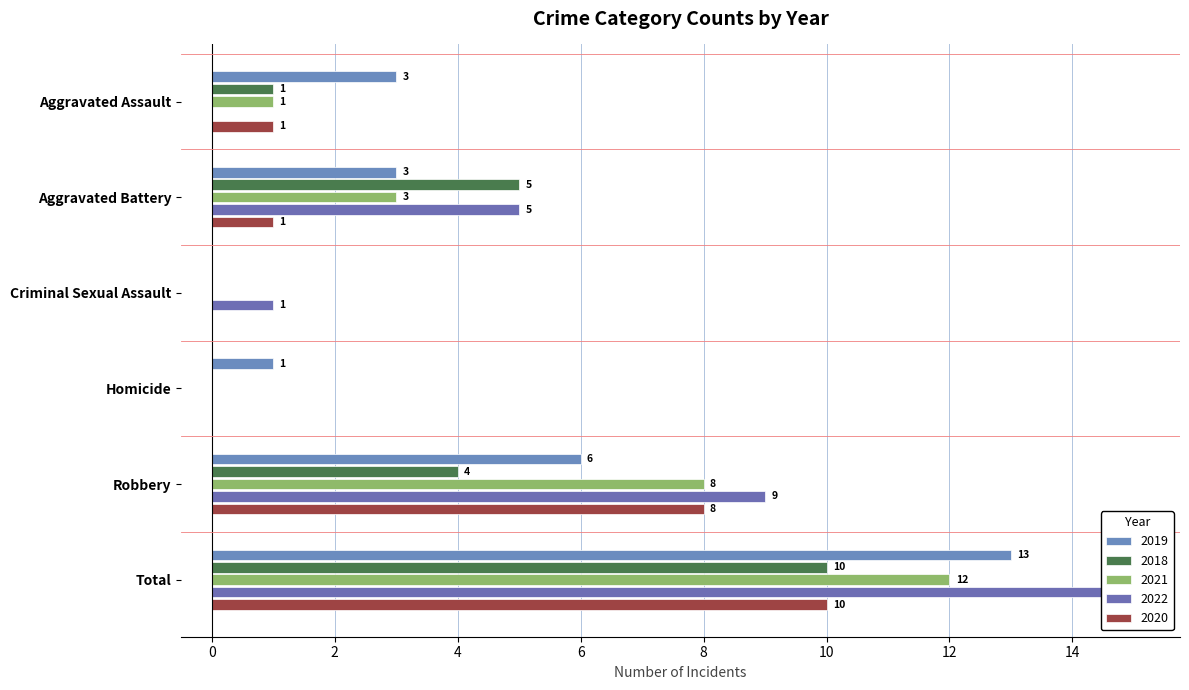

Is it true that 2020 equals 0 at Aggravated Assault?

False